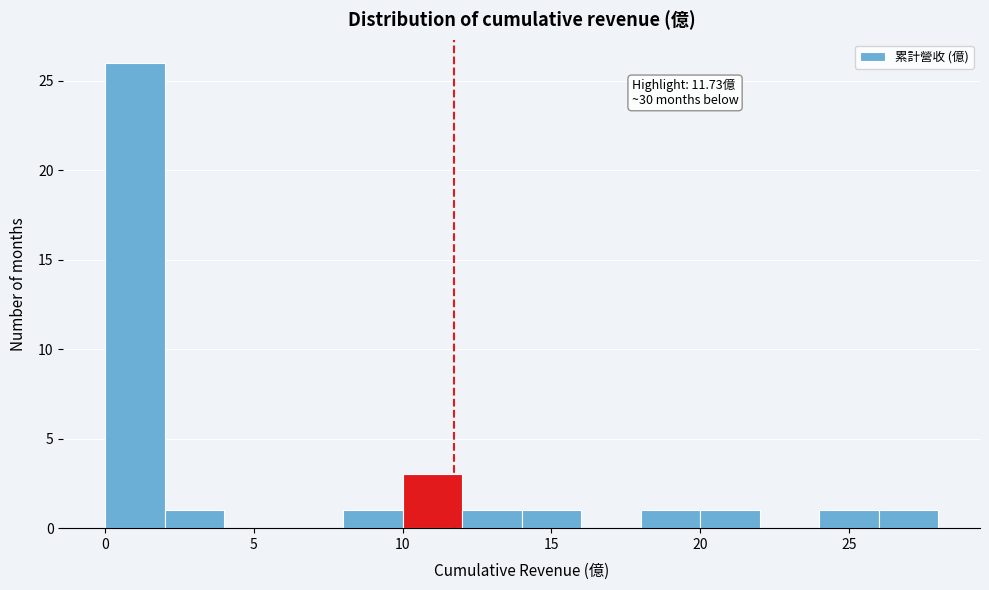

Over which range of the x-axis is the bar tallest?

0 to 2